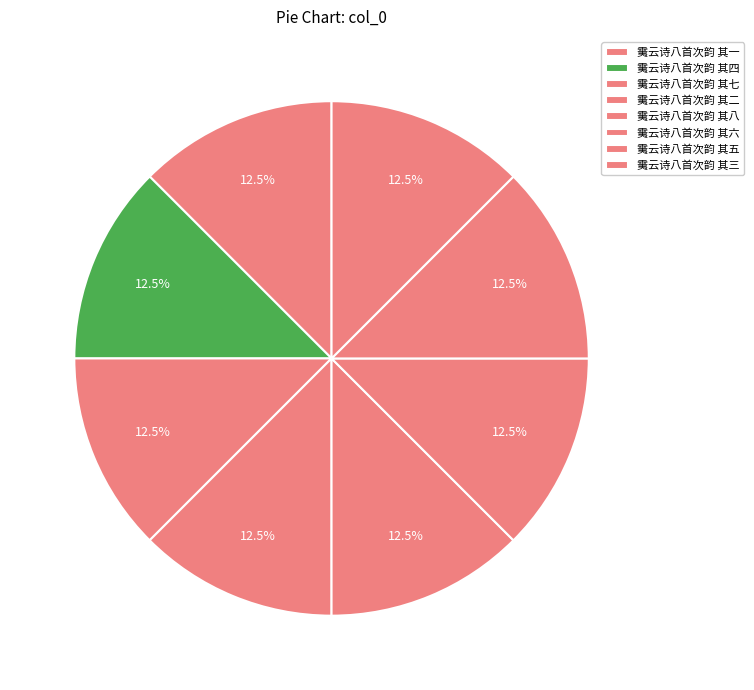

Count the number of slices in the pie.

8